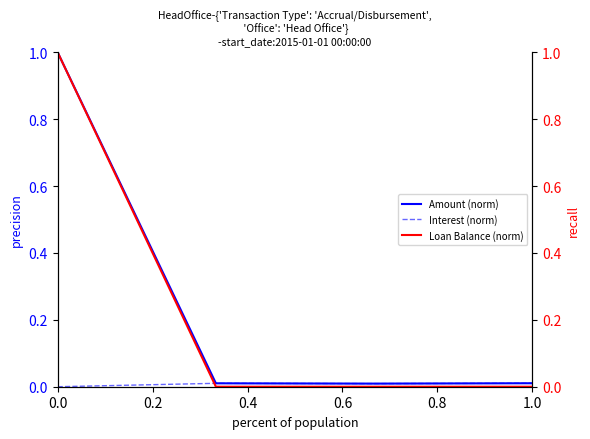

Rank the series by their maximum value, from highest to lowest.

Amount (norm), Loan Balance (norm), Interest (norm)